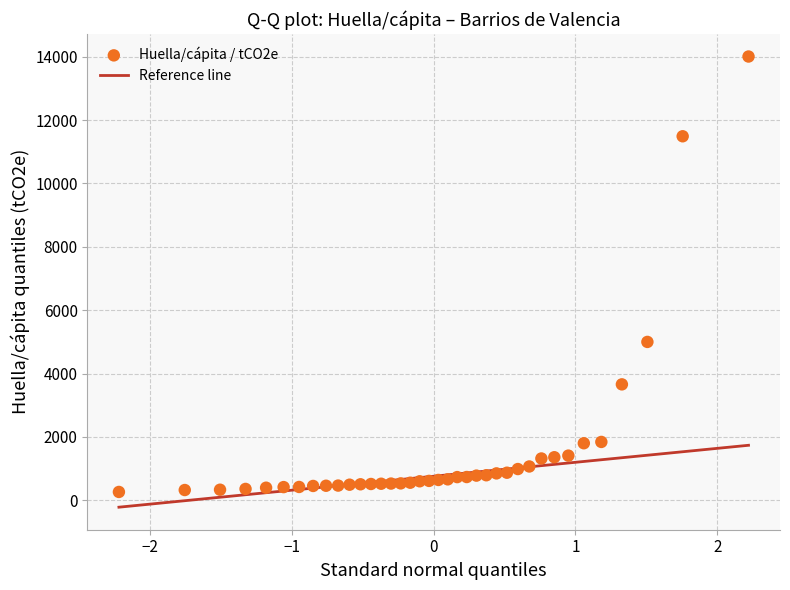

What Y value in the scatter plot is closest to 7134?

4997.8